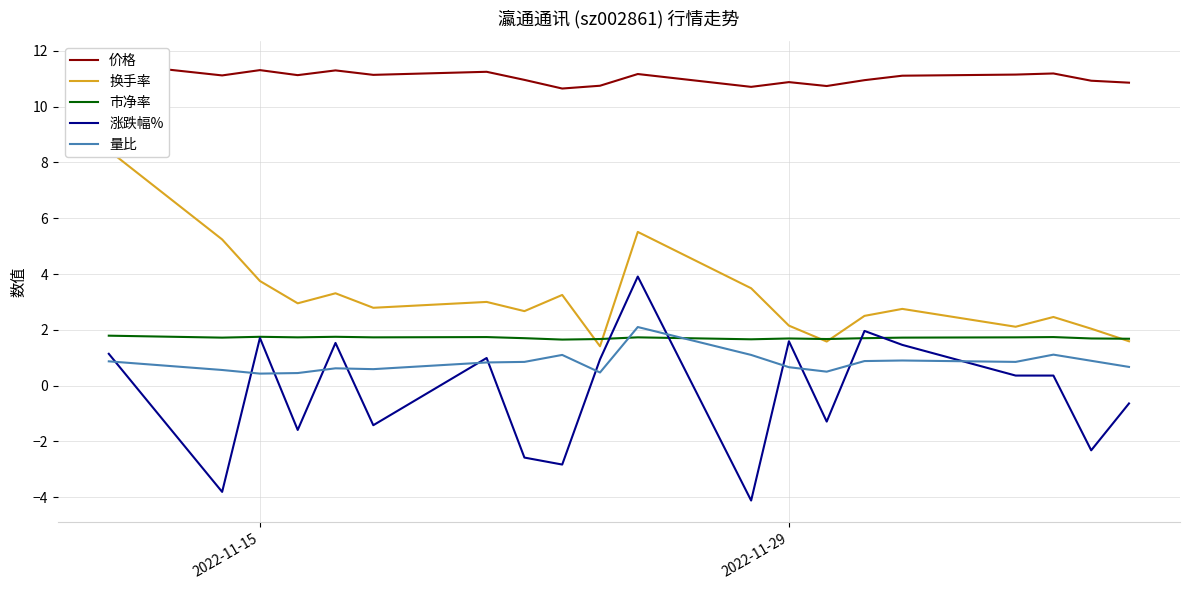

The value of 量比 at 2022-11-29 is 0.7. True or false?

True